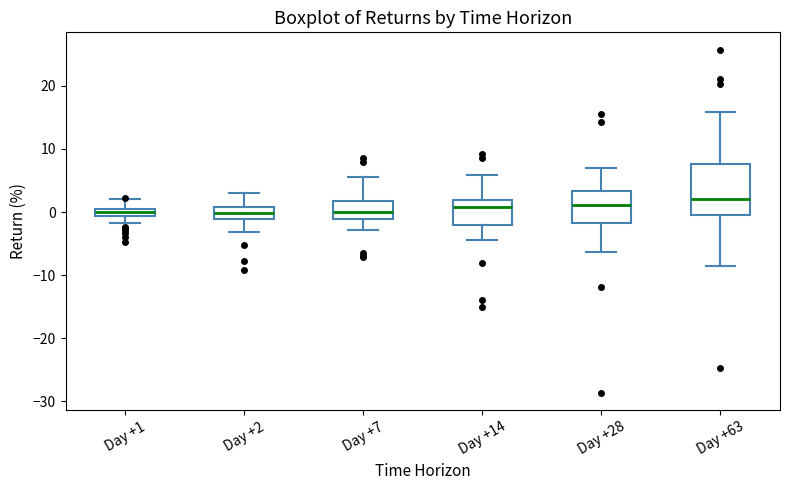

Which box is the tallest, from its lower edge to its upper edge?

Day +63